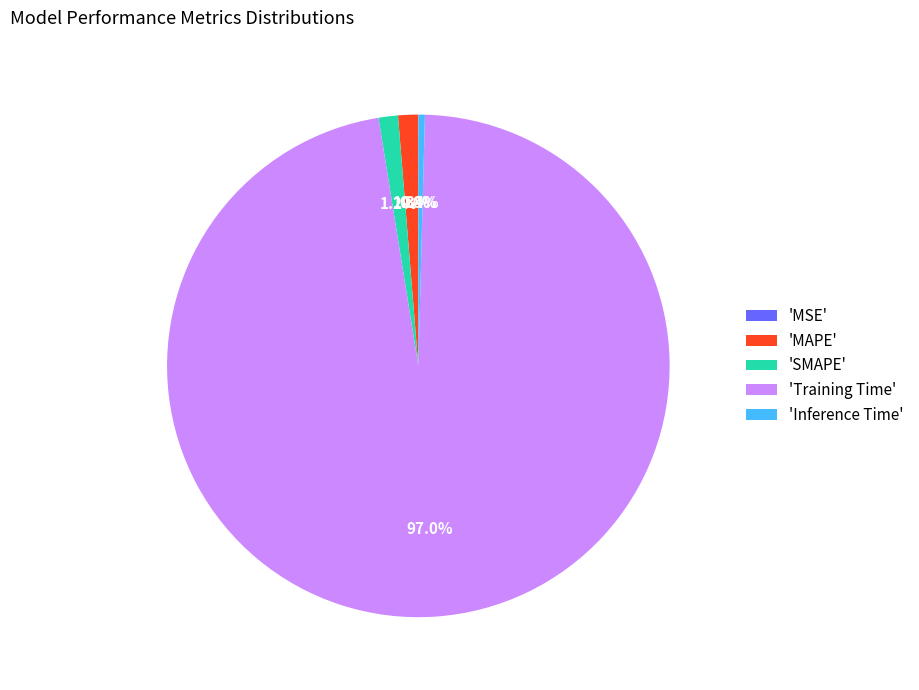

What percentage do 'MAPE' and 'Inference Time' together represent?

1.7%